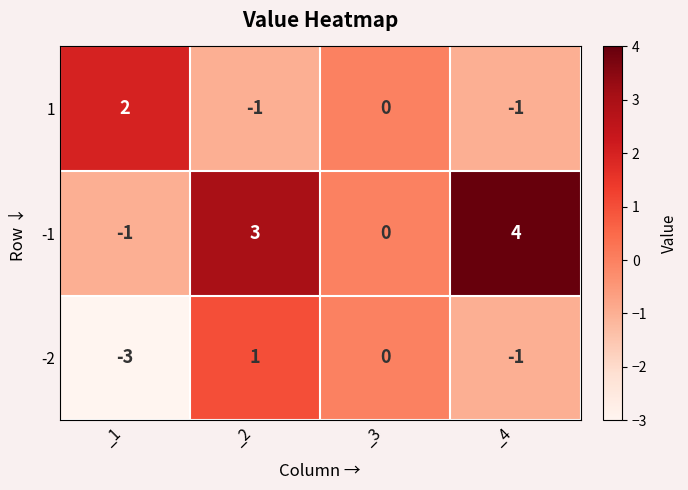

Rank the series by their average value, from lowest to highest.

-2, 1, -1